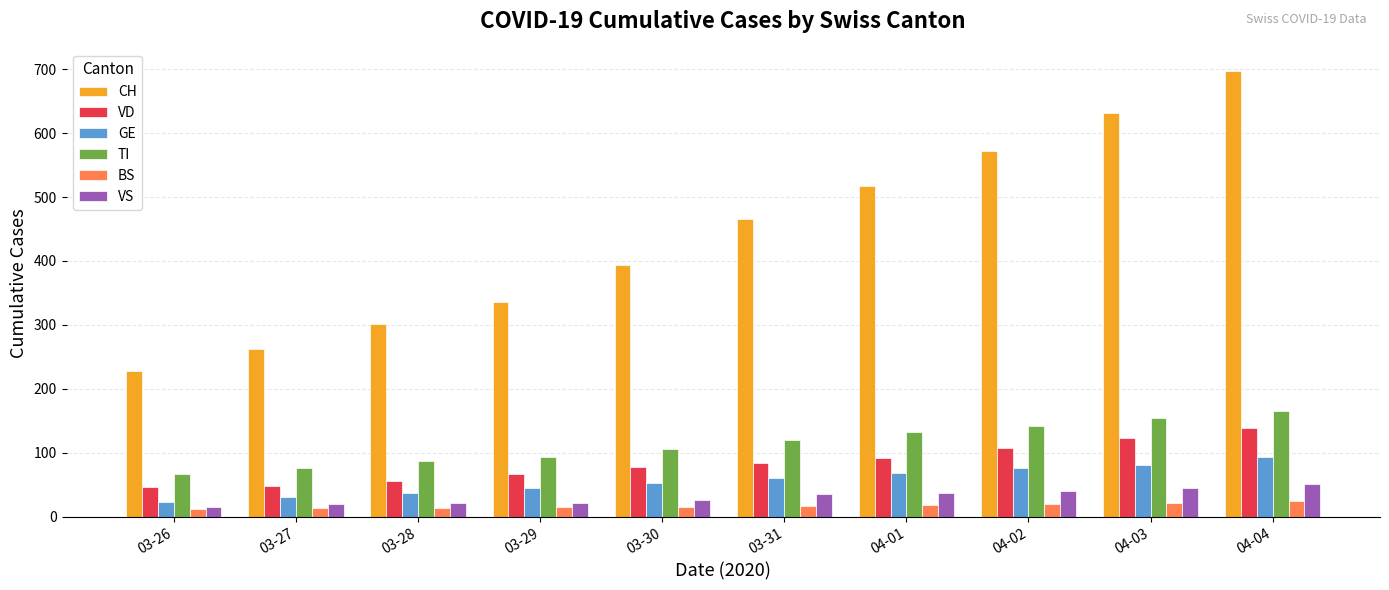

Is it true that VS equals 15 at 03-26?

True